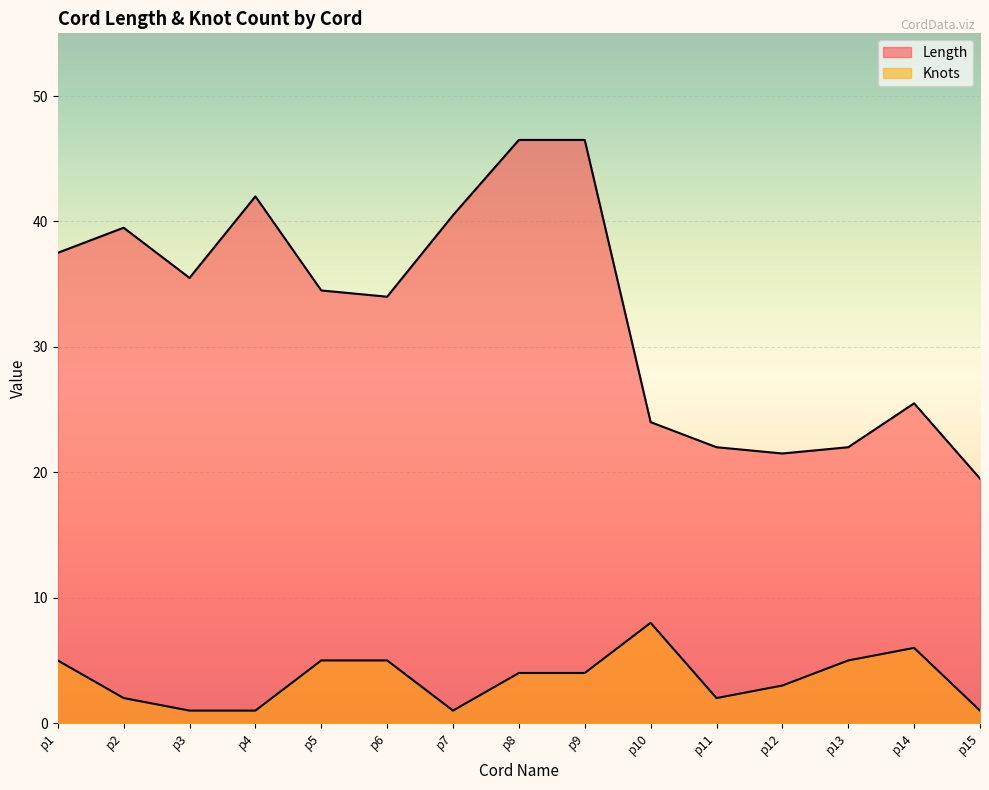

How many data points in Knots are less than 4?

7